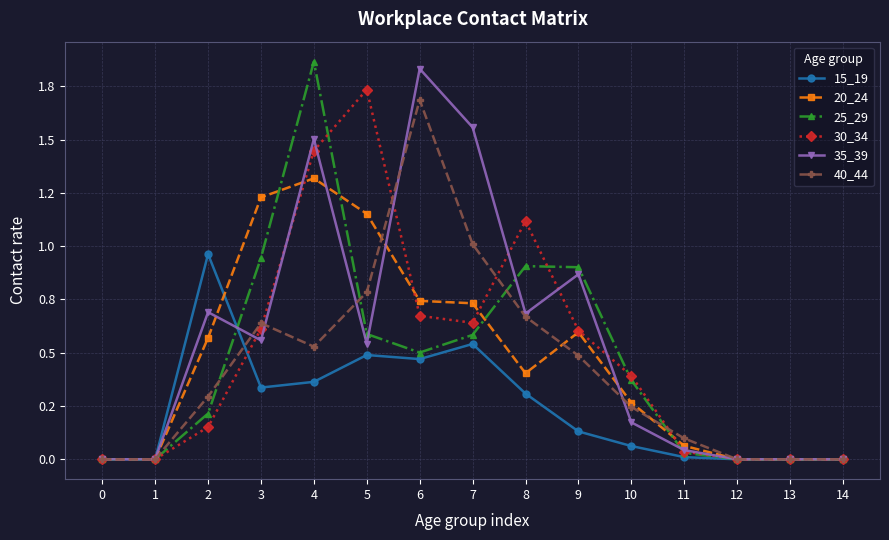

Which series has the largest range (max minus min)?

25_29